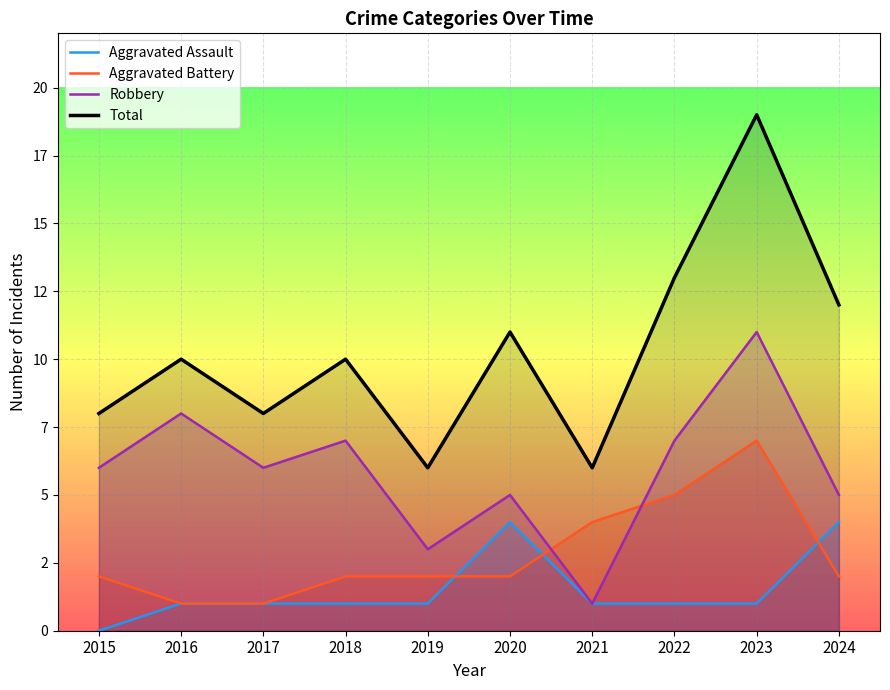

What is the average value of the Aggravated Assault series?

2